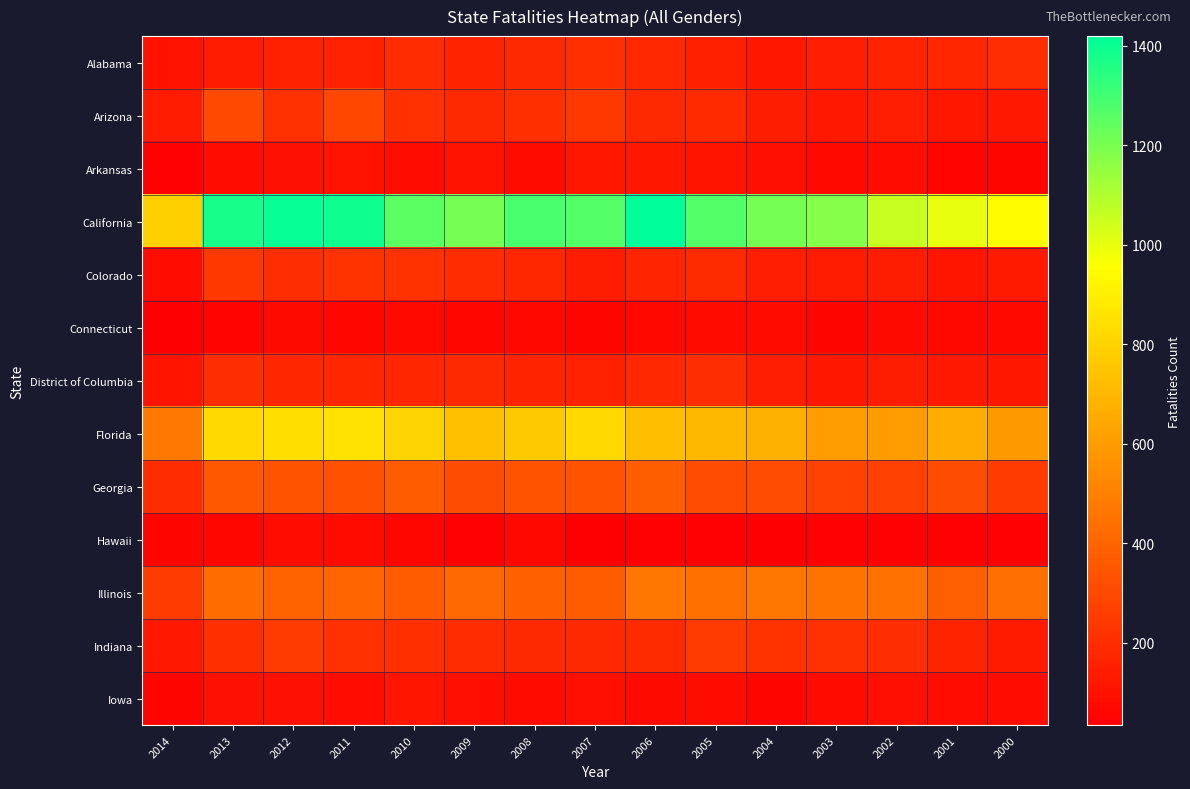

How many distinct data groups are displayed?

13